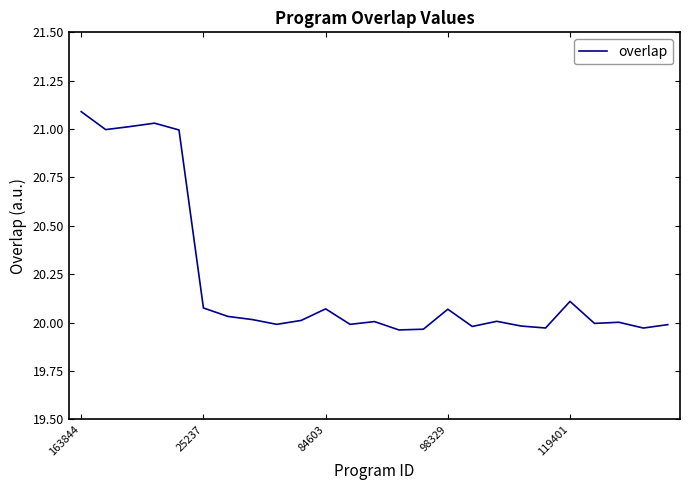

What is the greatest value displayed?

21.1